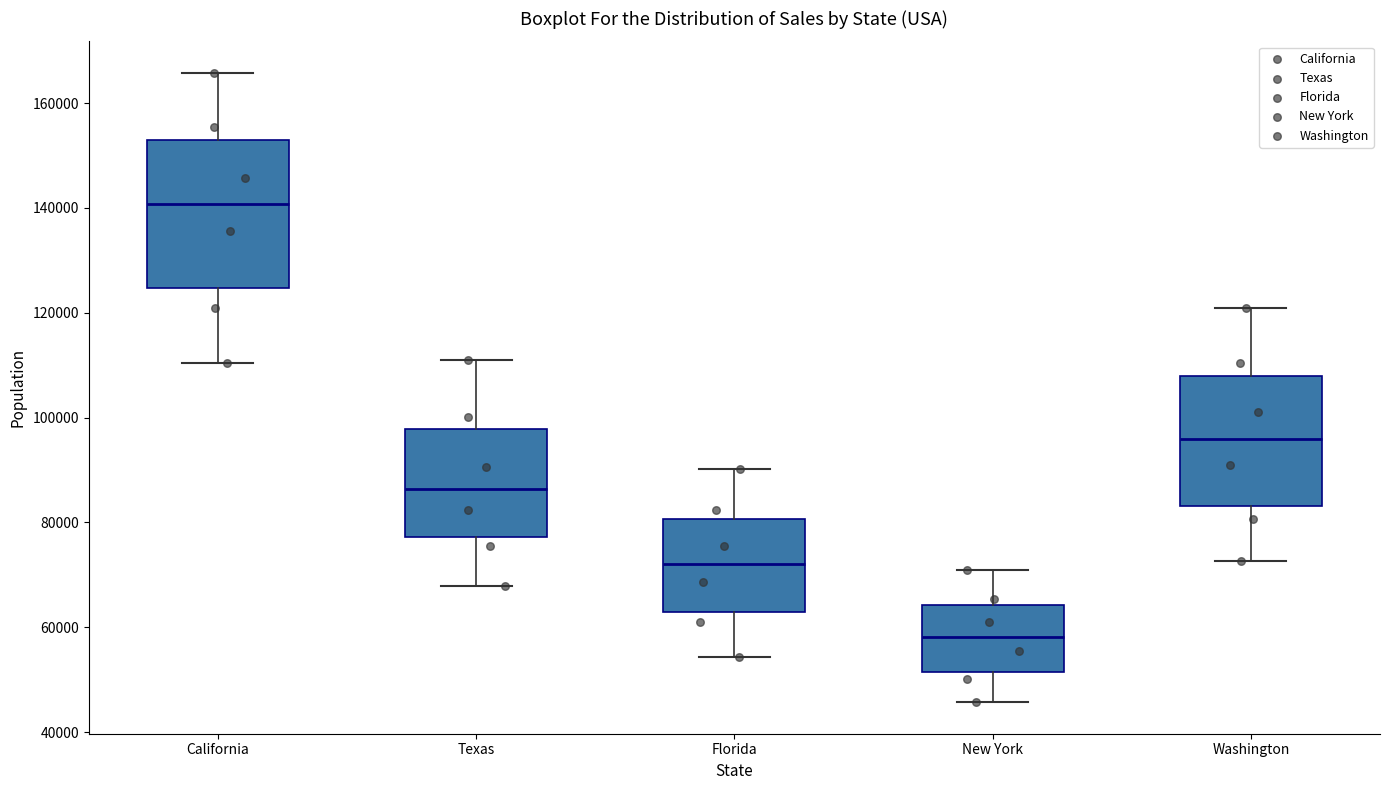

Where is the upper edge of the box for California on the y-axis? The values are not printed on the chart, so give them approximately, as read against the axis.

154000